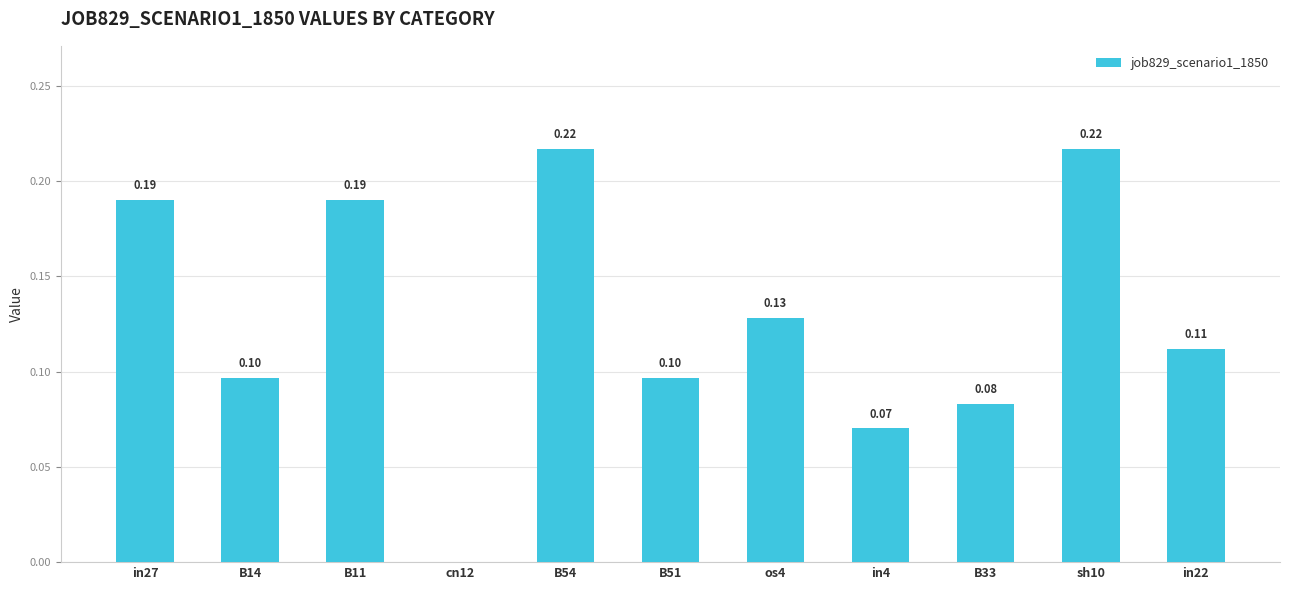

Rank the categories by value from lowest to highest.

cn12, in4, B33, B14, B51, in22, os4, in27, B11, B54, sh10